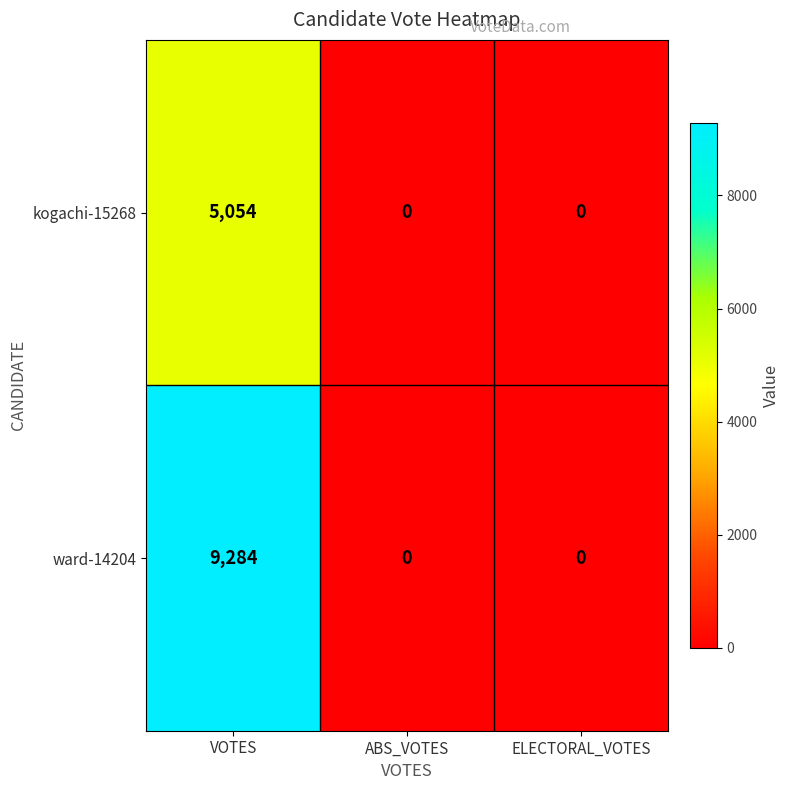

How many distinct data groups are displayed?

2